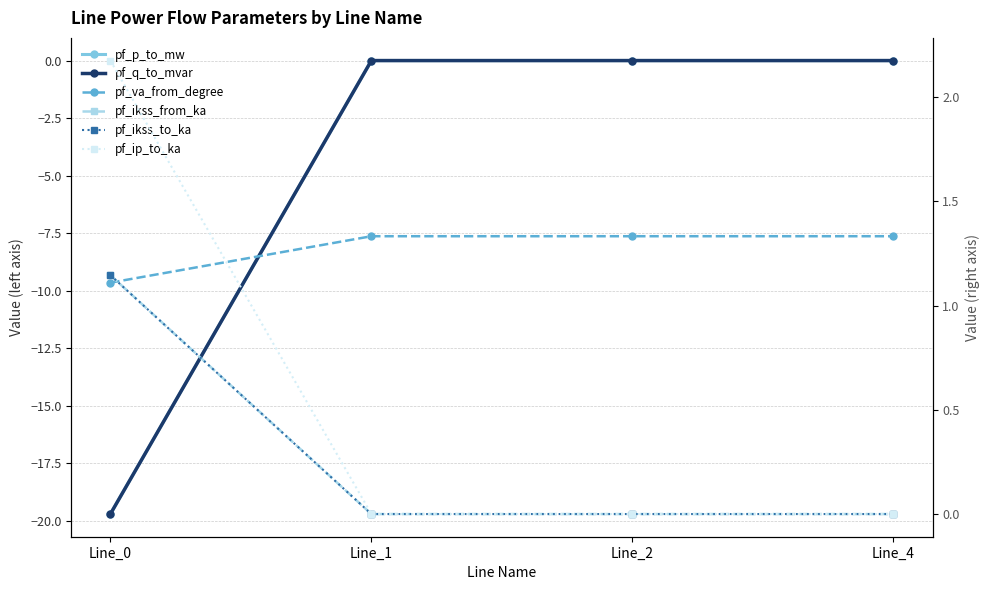

Reading right to left, list all the values displayed in this chart.

pf_p_to_mw: 0.0	-0.0	-0.0	-19.7
pf_q_to_mvar: 0.0	0.0	0.0	-19.7
pf_va_from_degree: -7.6	-7.6	-7.6	-9.7
pf_ikss_from_ka: 0.0	0.0	0.0	1.1
pf_ikss_to_ka: 0.0	0.0	0.0	1.1
pf_ip_to_ka: 0.0	0.0	0.0	2.2